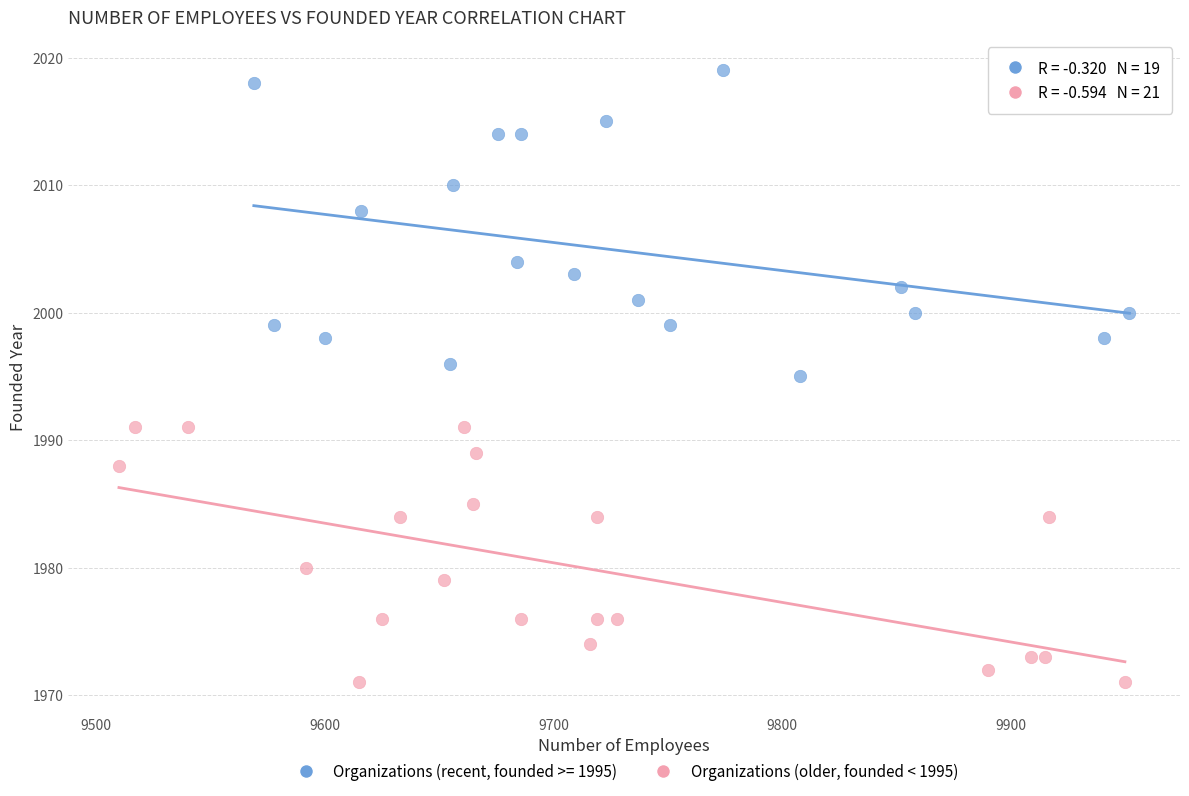

Which series contains the lowest Y value?

Organizations (older, founded < 1995)